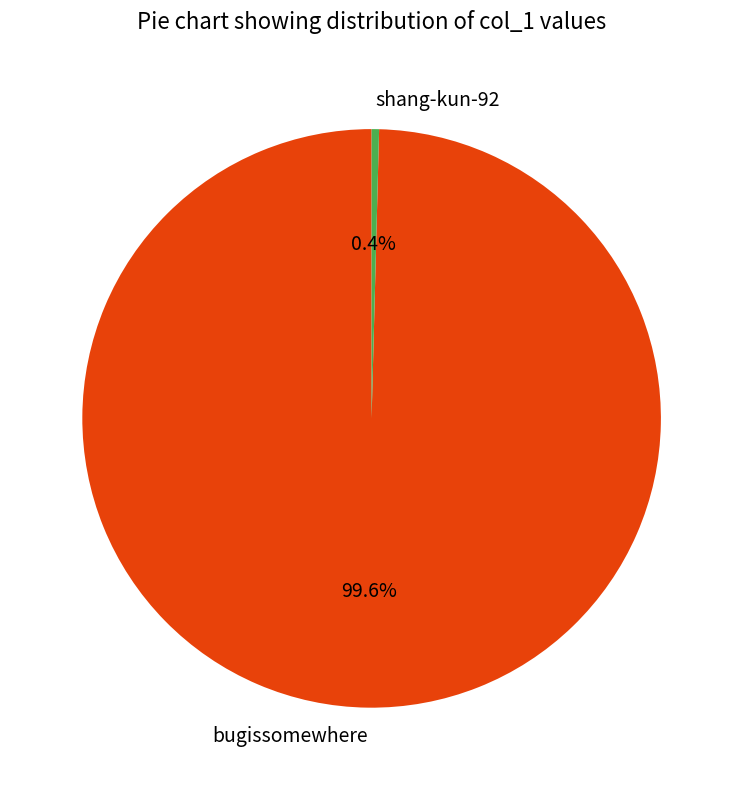

What is the largest slice in the pie chart?

bugissomewhere